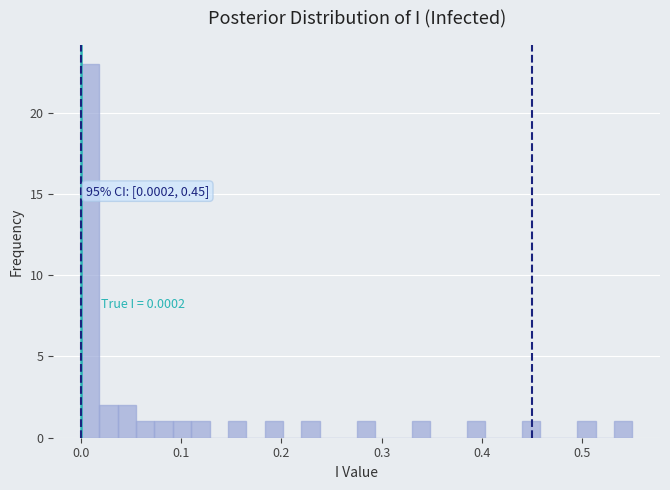

Read against the x-axis, roughly where is the centre of the tallest bar?

0.01